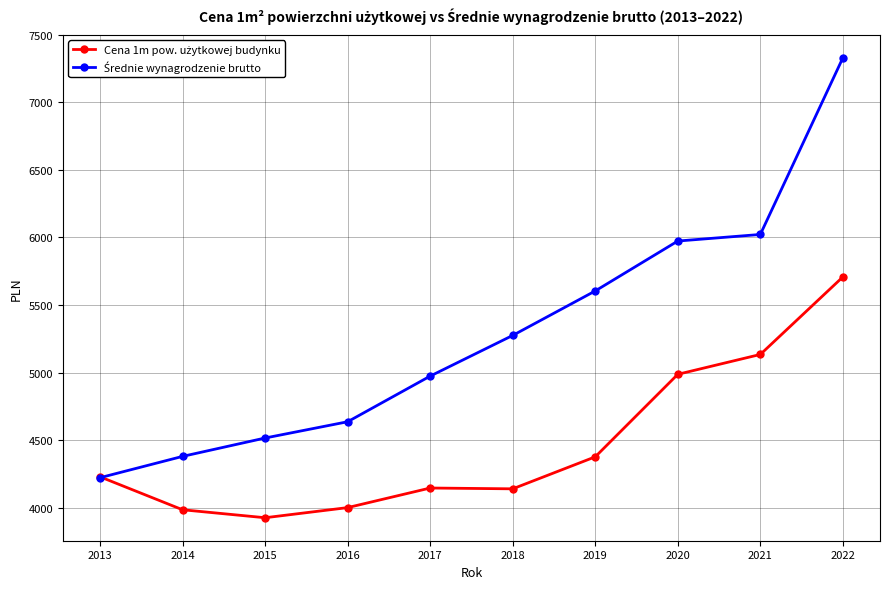

At which category is the sum across all series the highest?

2022